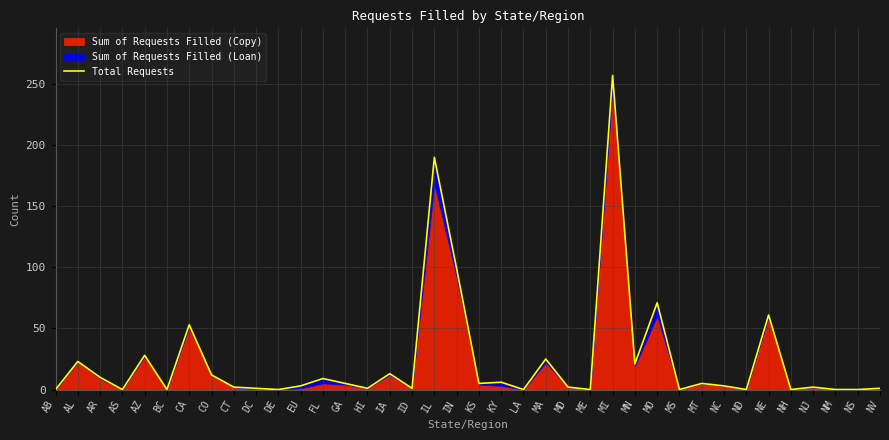

How many data points are less than 3?

18